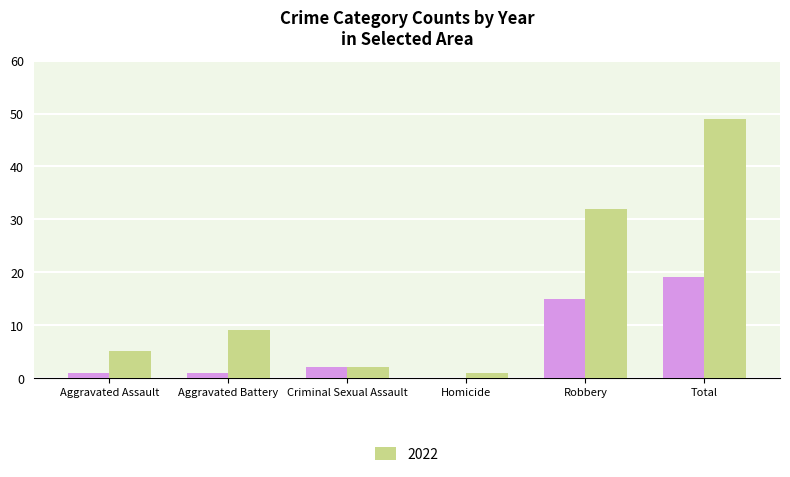

At which category is the sum across all series the highest?

Total